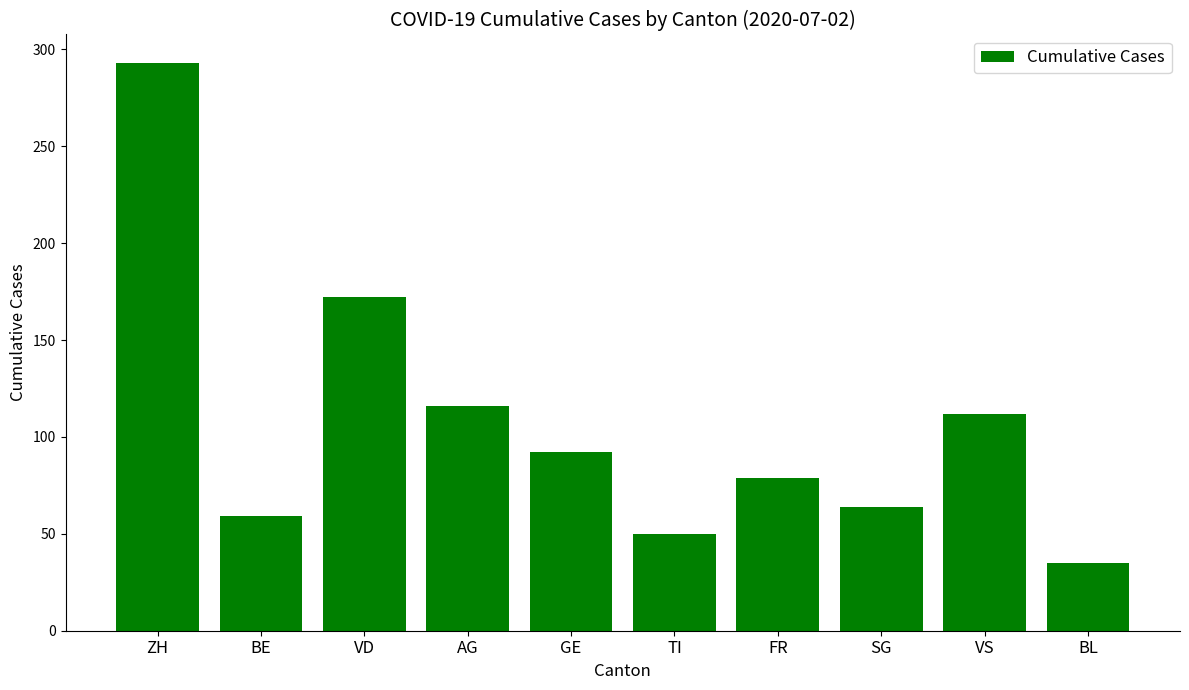

Reading left to right, what are all the values shown in this chart?

293	59	172	116	92	50	79	64	112	35